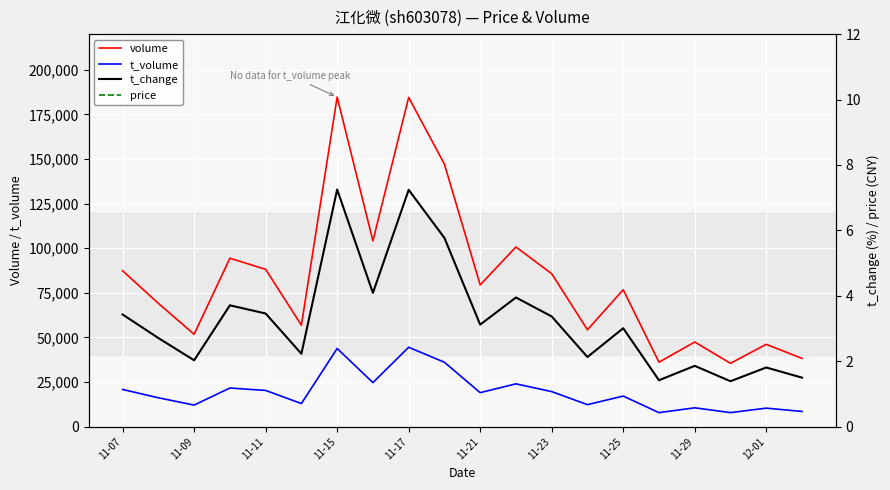

What is the value of the t_volume point at the 18th from the left?

7908.0